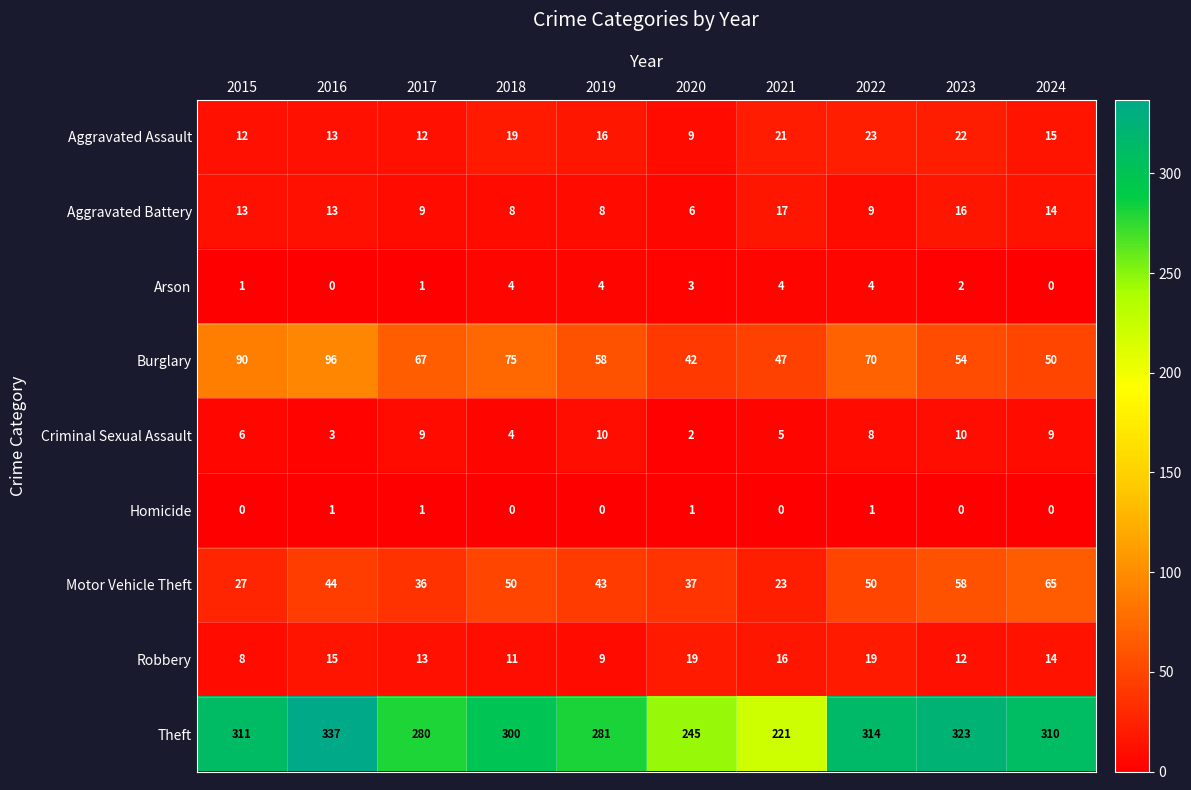

Is it true that Robbery equals 23 at 2016?

False